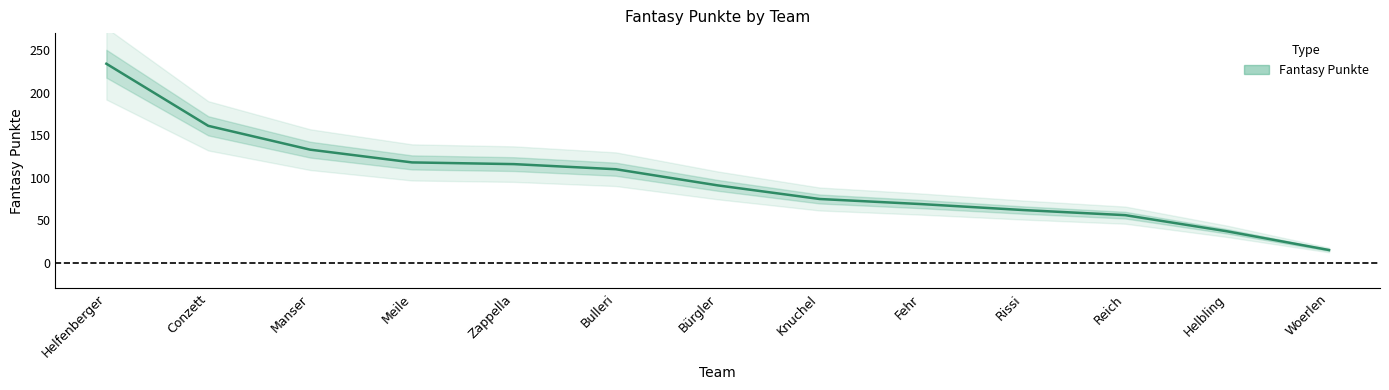

Count the number of data series in this chart.

1